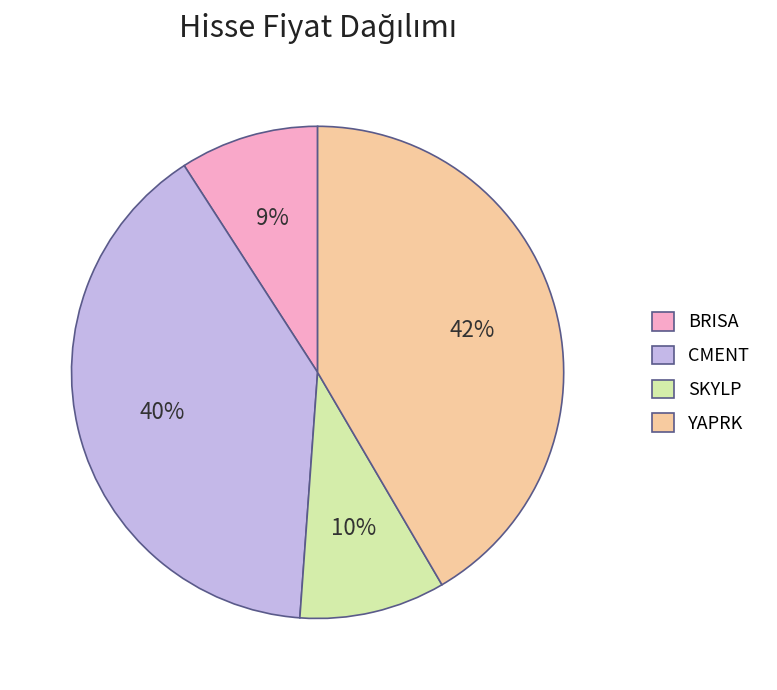

What percentage is the BRISA slice, to the nearest percent?

9%